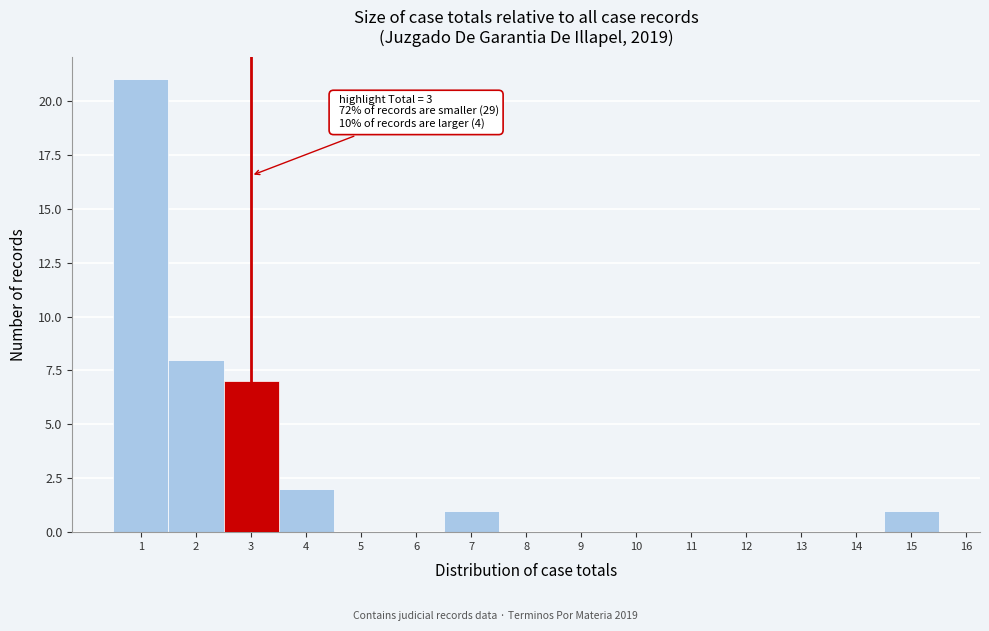

Over which range of the x-axis is the bar tallest?

0.5 to 1.5